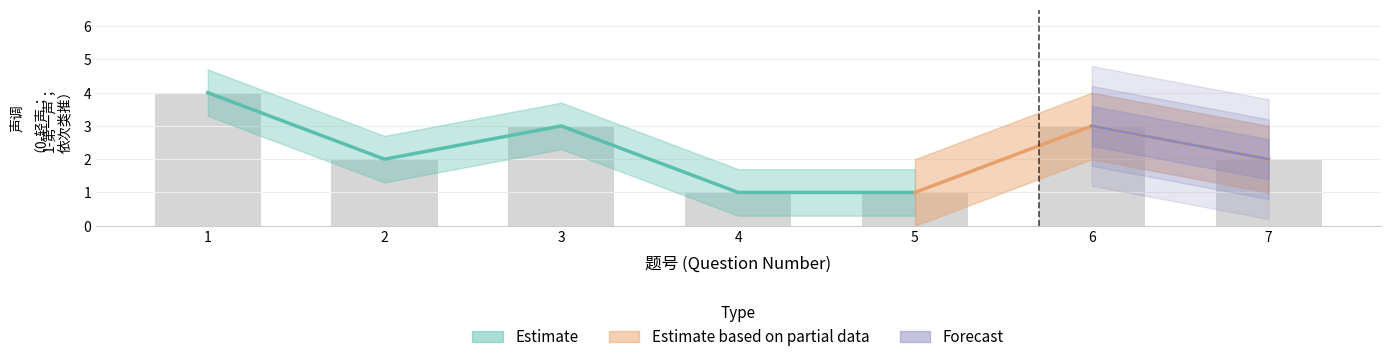

How many values are between 1 and 3?

6